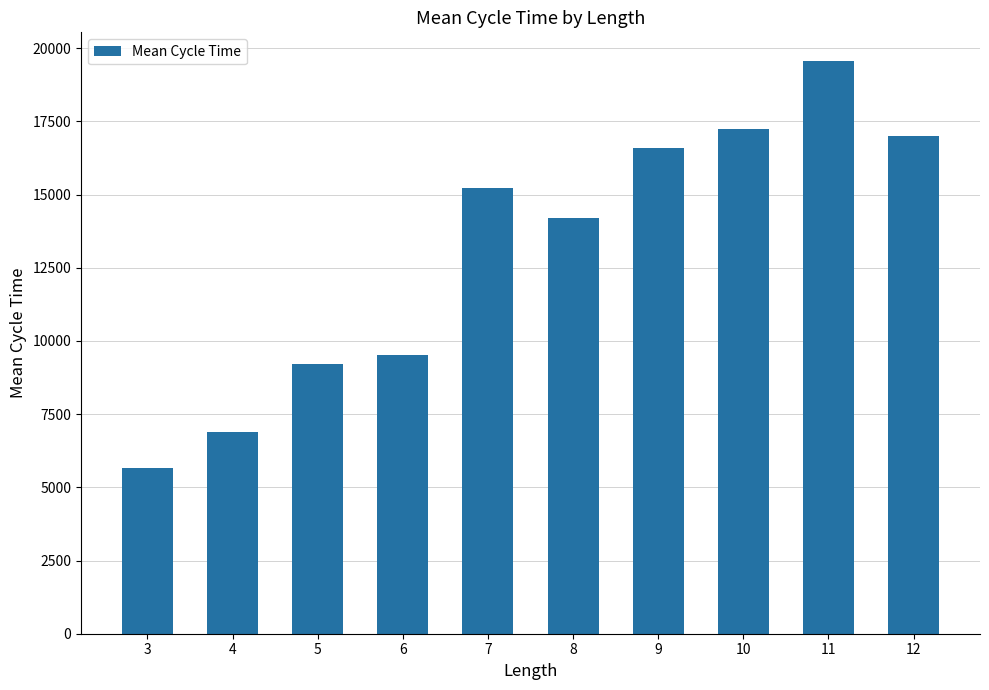

What is the minimum value shown in the chart?

5673.0